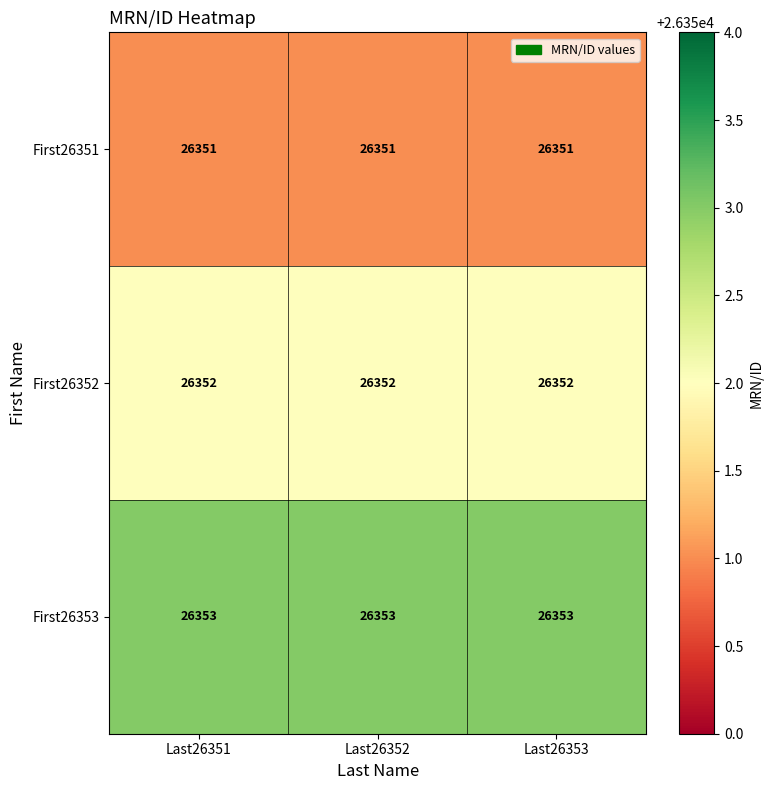

What is the total value across all series at Last26352?

79056